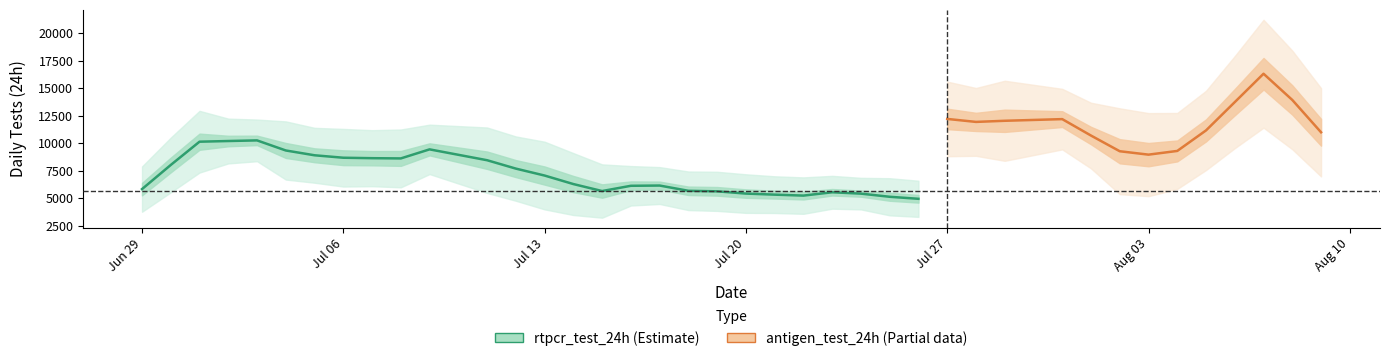

Which category has the highest value in the rtpcr_test_24h series?

2020-07-02